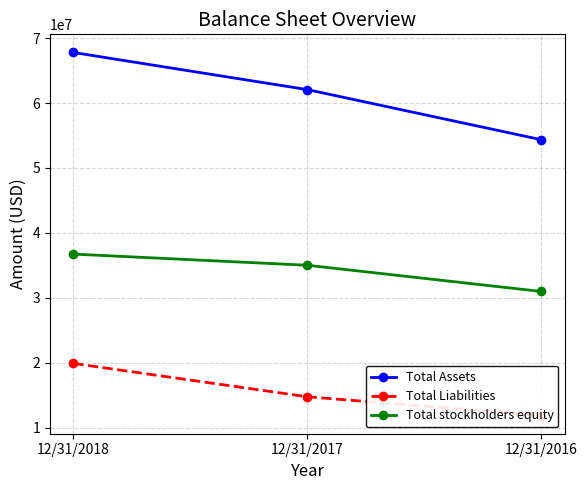

Rank the categories by Total Liabilities value from highest to lowest.

12/31/2018, 12/31/2017, 12/31/2016